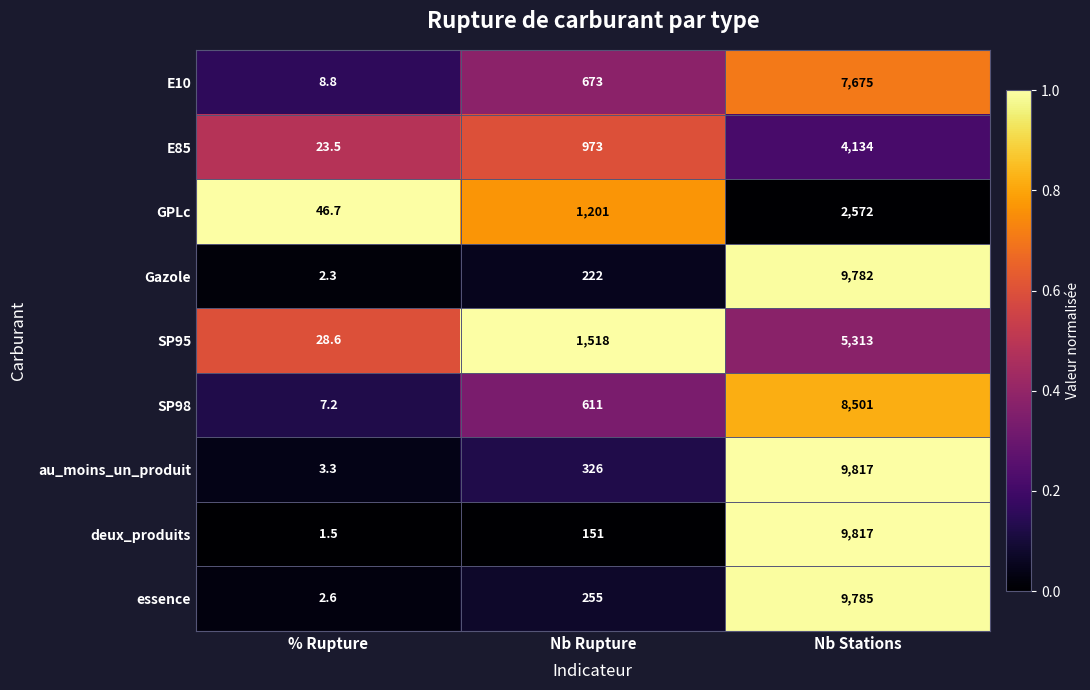

The value of E10 at Nb Rupture is 673.0. True or false?

True